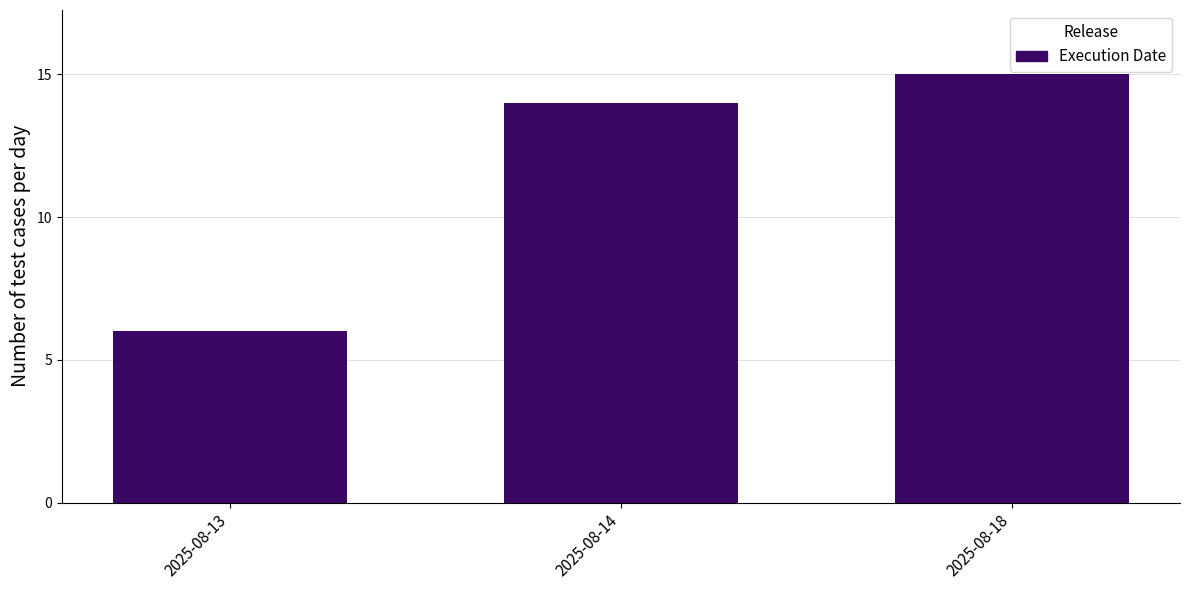

Reading right to left, what are all the values shown in this chart?

2025-08-18=15	2025-08-14=14	2025-08-13=6